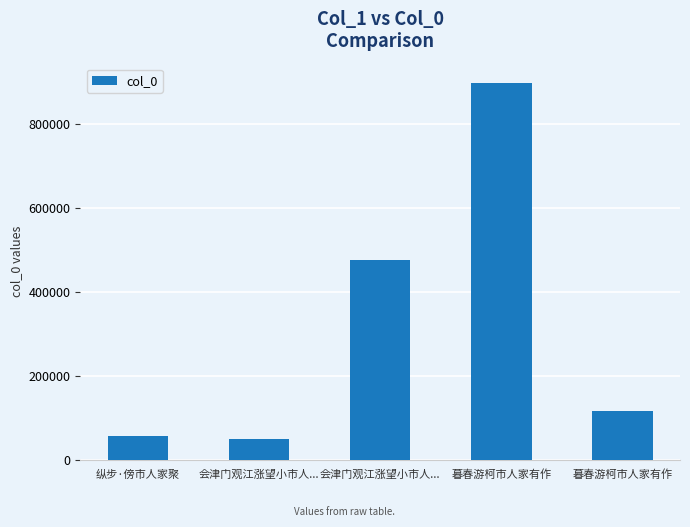

Rank the categories by value from highest to lowest.

暮春游柯市人家有作, 会津门观江涨望小市人..., 暮春游柯市人家有作, 纵步·傍市人家聚, 会津门观江涨望小市人...